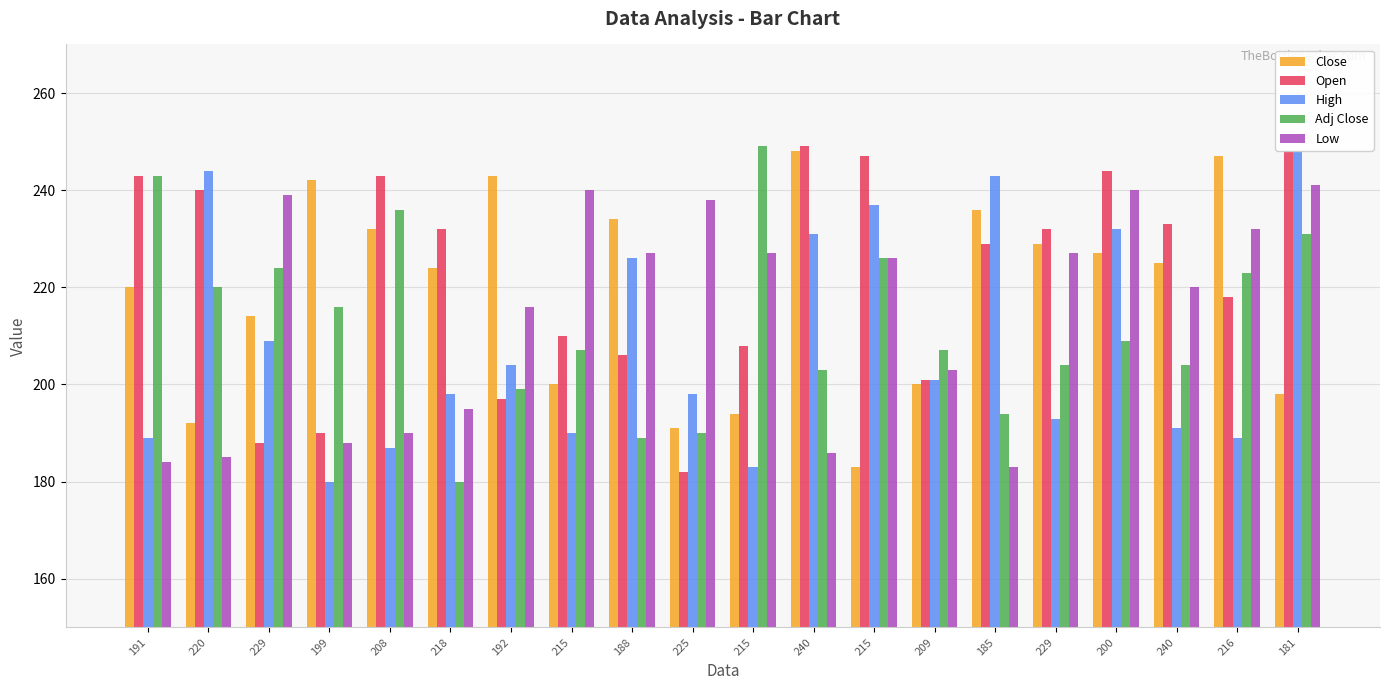

Does the chart contain stacked bars?

No